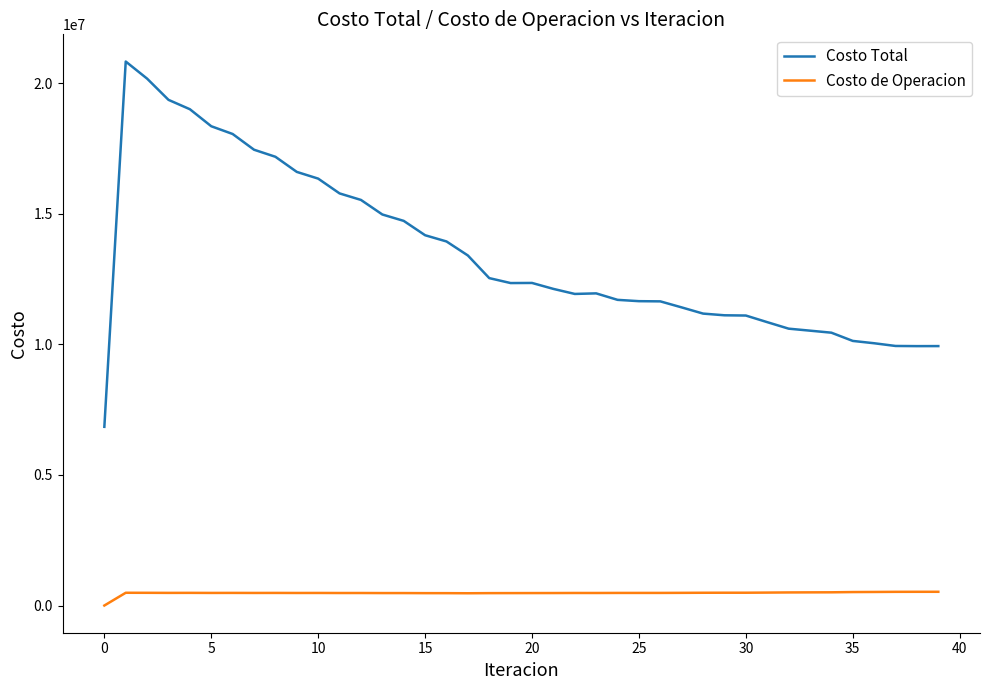

Rank the series by their average value, from highest to lowest.

Costo Total, Costo de Operacion